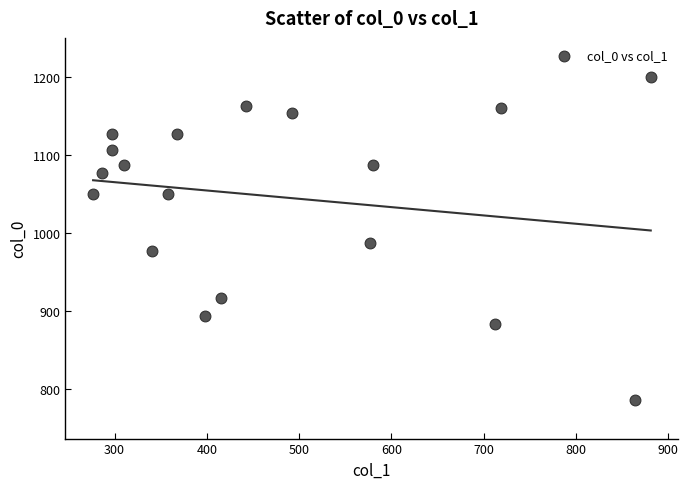

What Y value in the scatter plot is closest to 993?

986.7